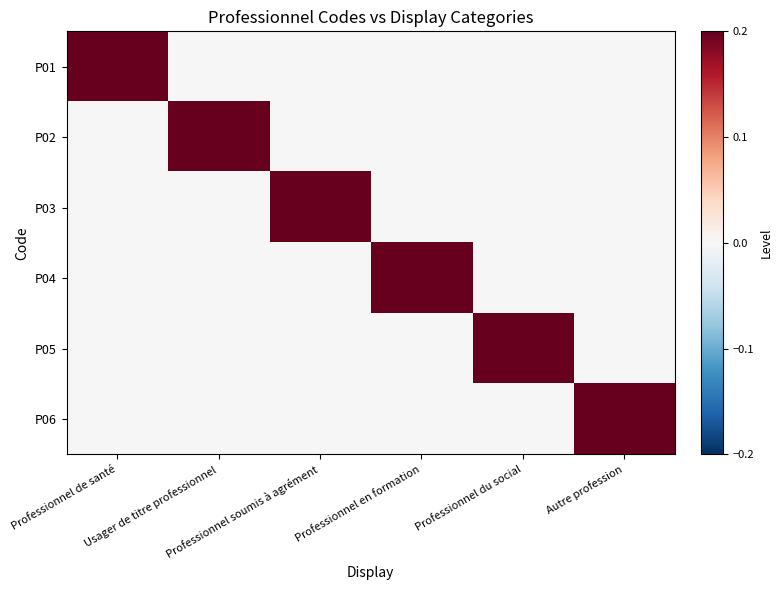

Between Professionnel soumis à agrément and Professionnel en formation, which is larger?

Professionnel soumis à agrément